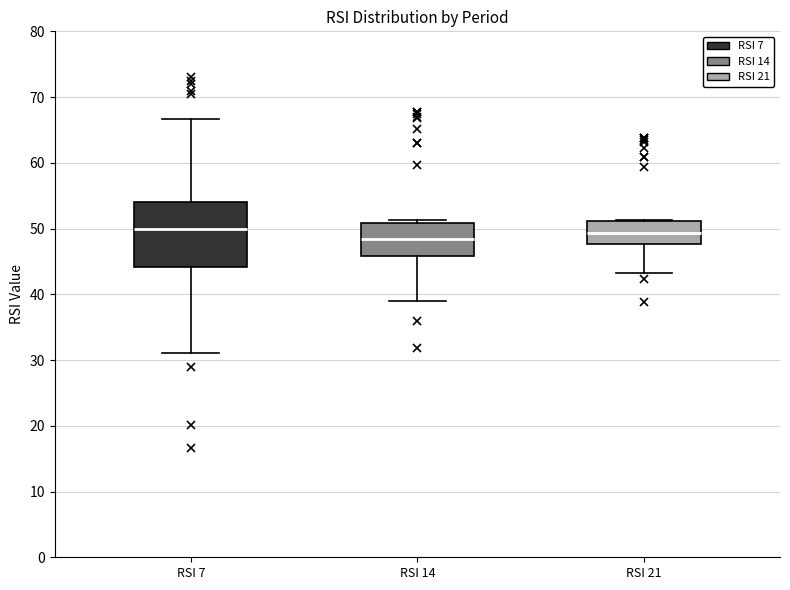

Reading left to right, transcribe this box plot: for each box, give where its median line is, the range the box spans, and where its two whiskers end, as read against the y-axis. The values are not printed on the chart, so give them approximately, as read against the axis.

RSI 7: median 50, box 44 to 54, whiskers 31 to 67
RSI 14: median 48, box 46 to 51, whiskers 39 to 51 (just above the box's upper edge)
RSI 21: median 49, box 48 to 51, whiskers 43 to 51